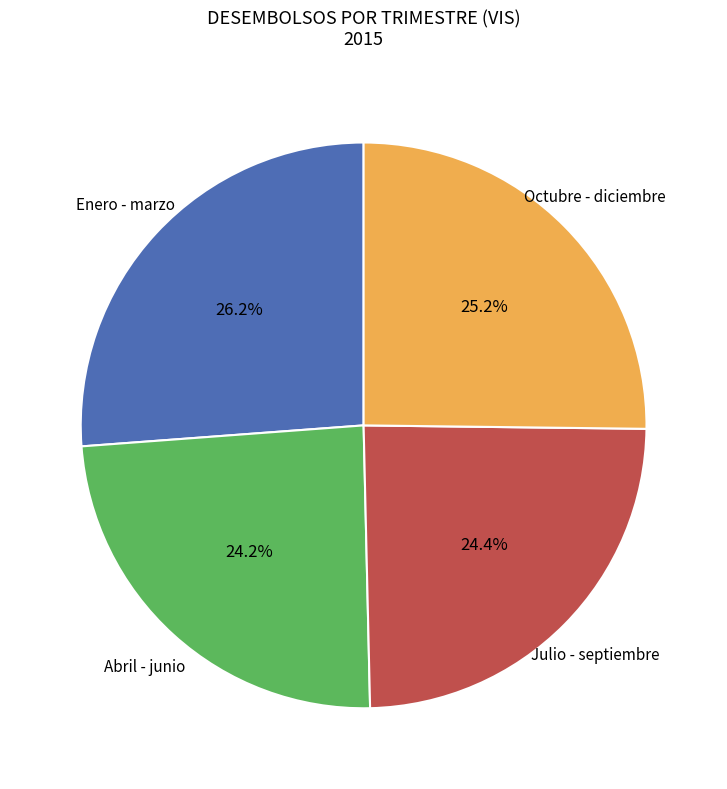

To the nearest percent, what is the average slice percentage?

25%